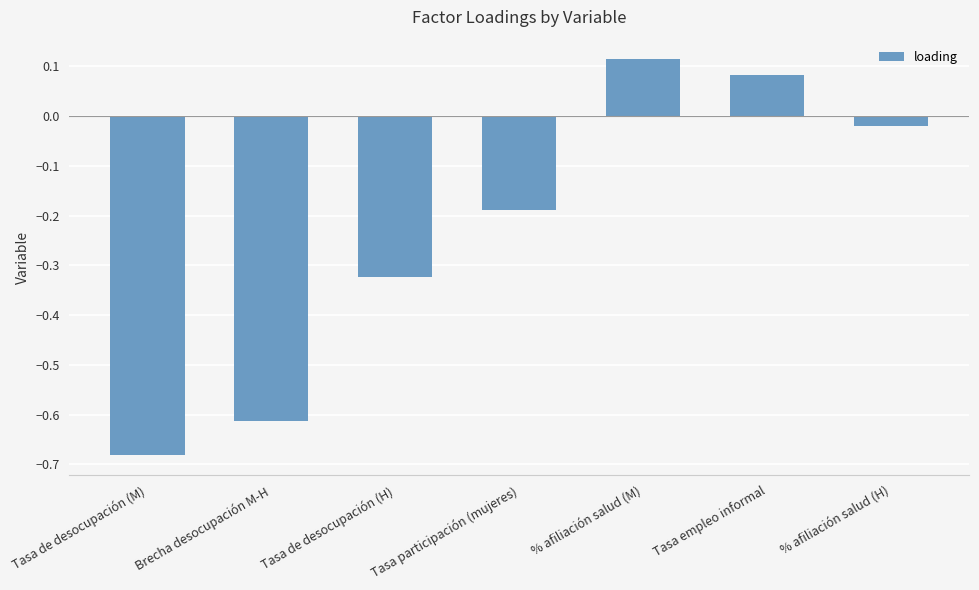

What is the change in value from Tasa de desocupación (M) to Tasa de desocupación (H)?

+0.4